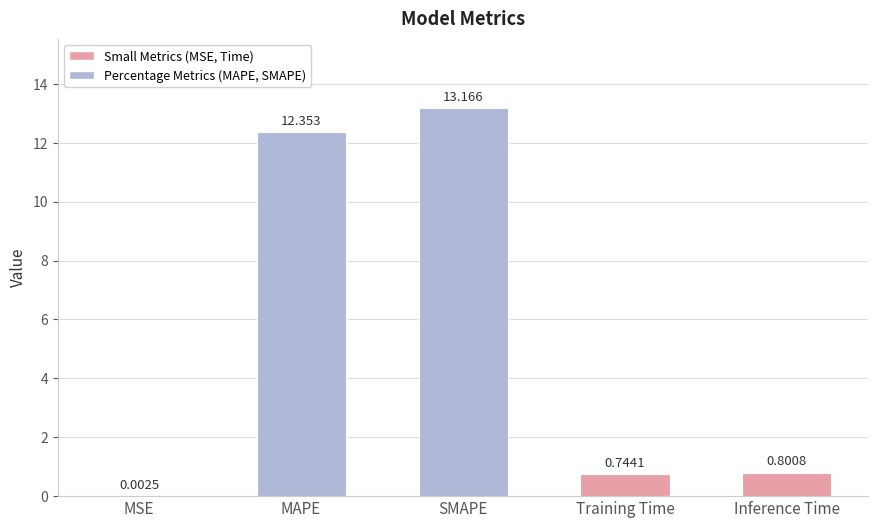

What is the sum of the values at MSE and MAPE?

12.4